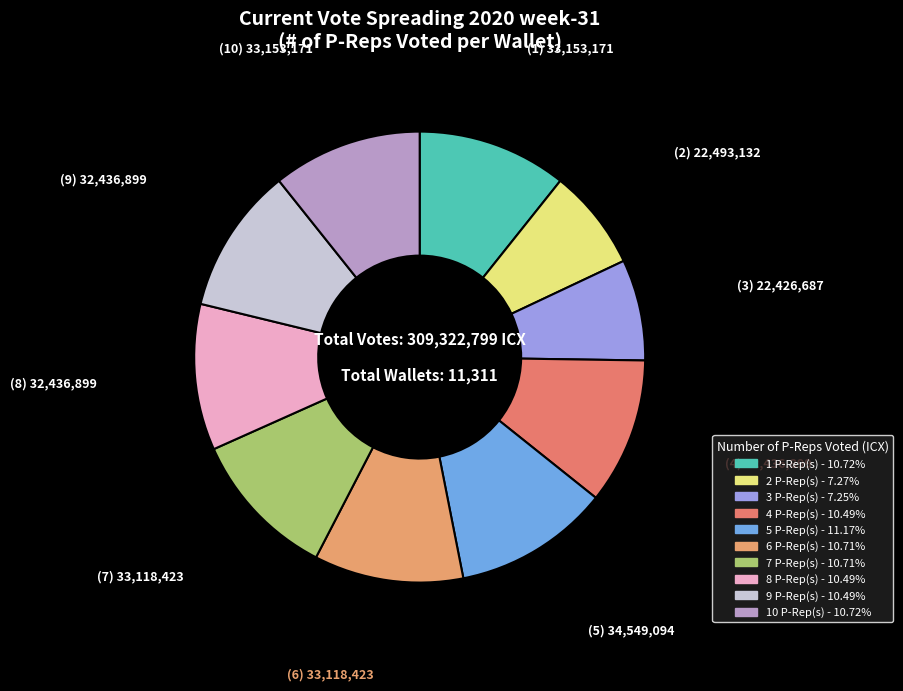

How many segments does this pie chart have?

10